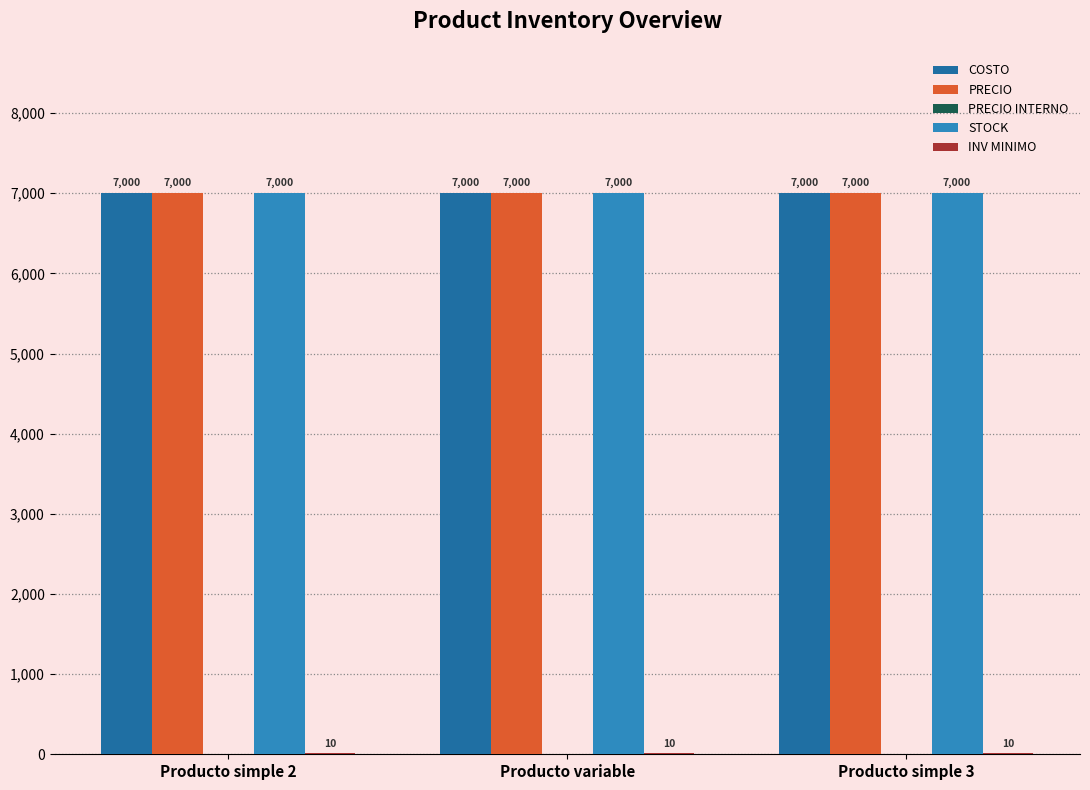

What is the average value of the STOCK series?

7000